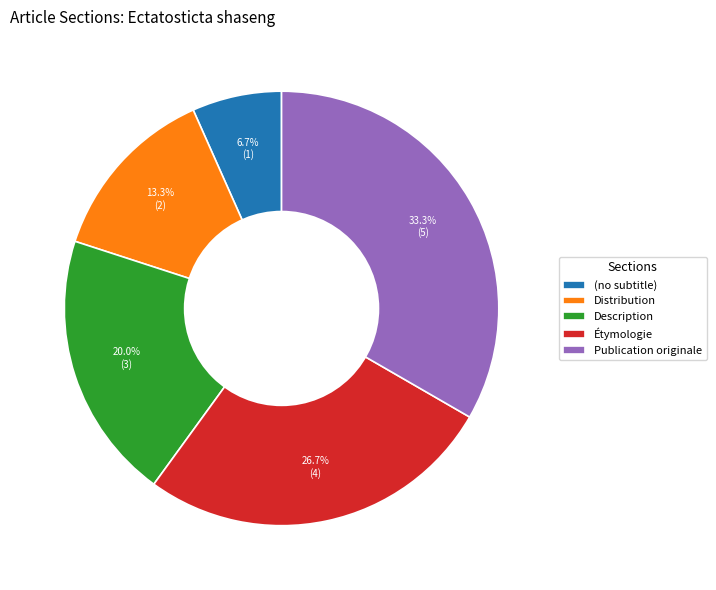

Count the number of slices in the pie.

5